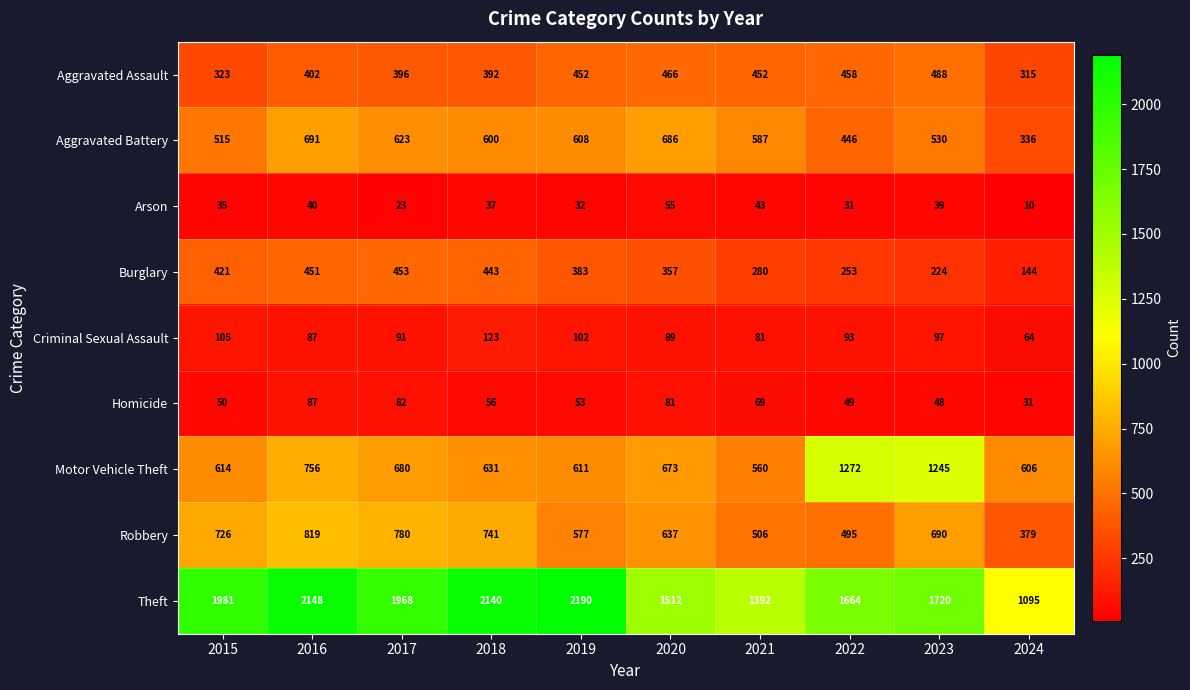

Where is Aggravated Assault nearest to the value 401?

2016